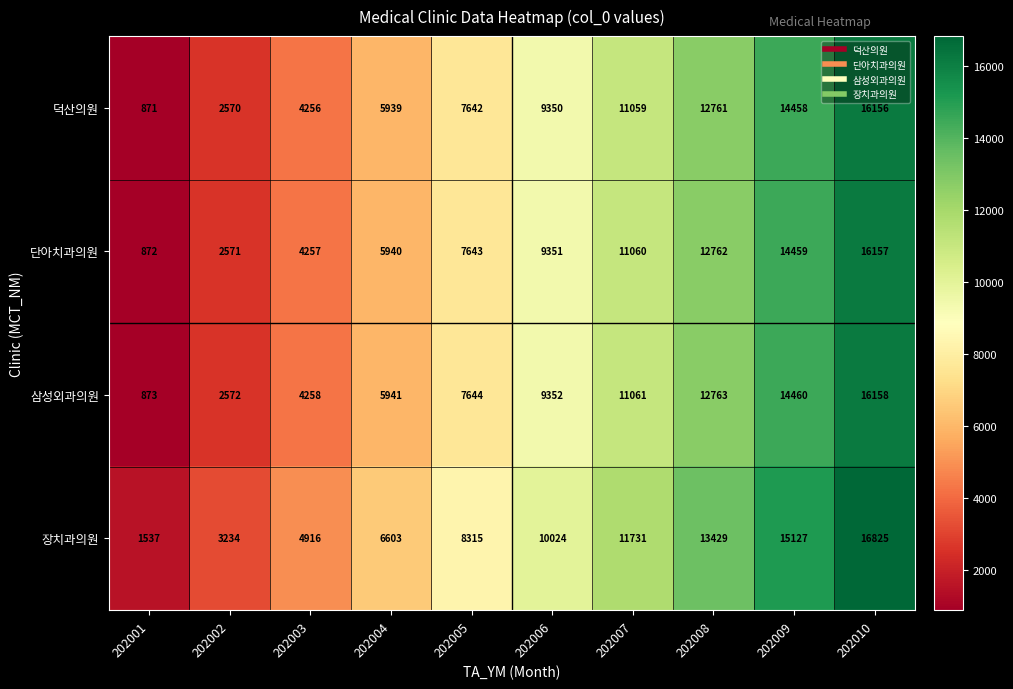

Count the 장치과의원 values in the range 4916 to 13429.

6